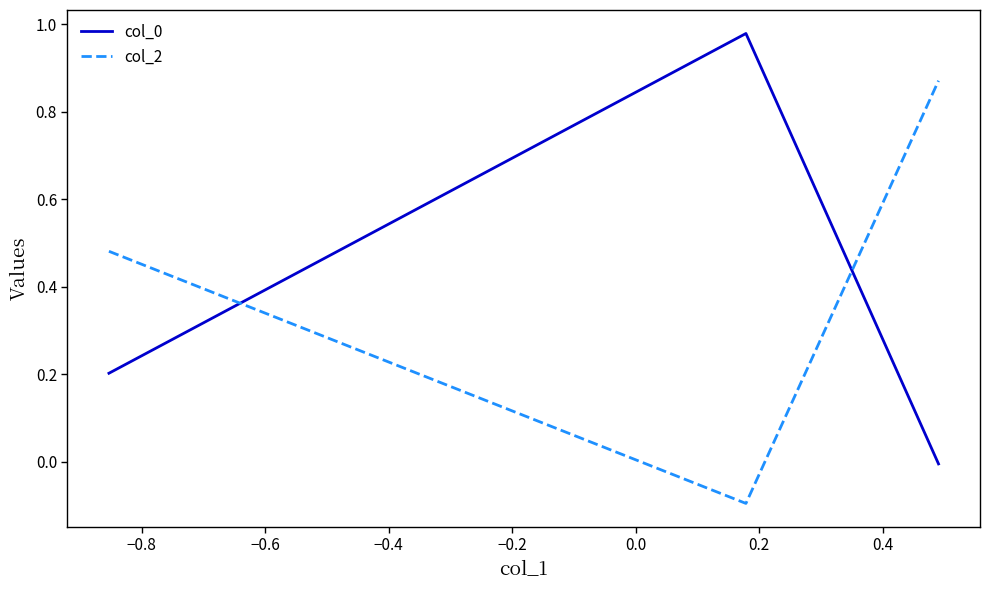

What is the sum of all col_0 values?

1.2